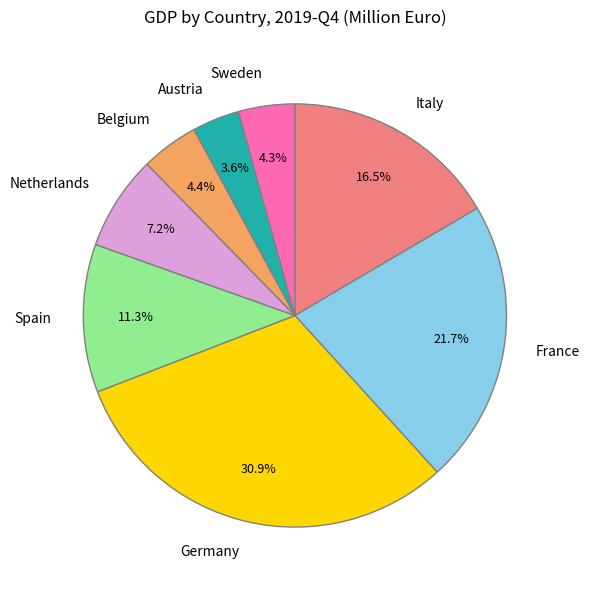

Is it true that Belgium is 4% of the pie?

True